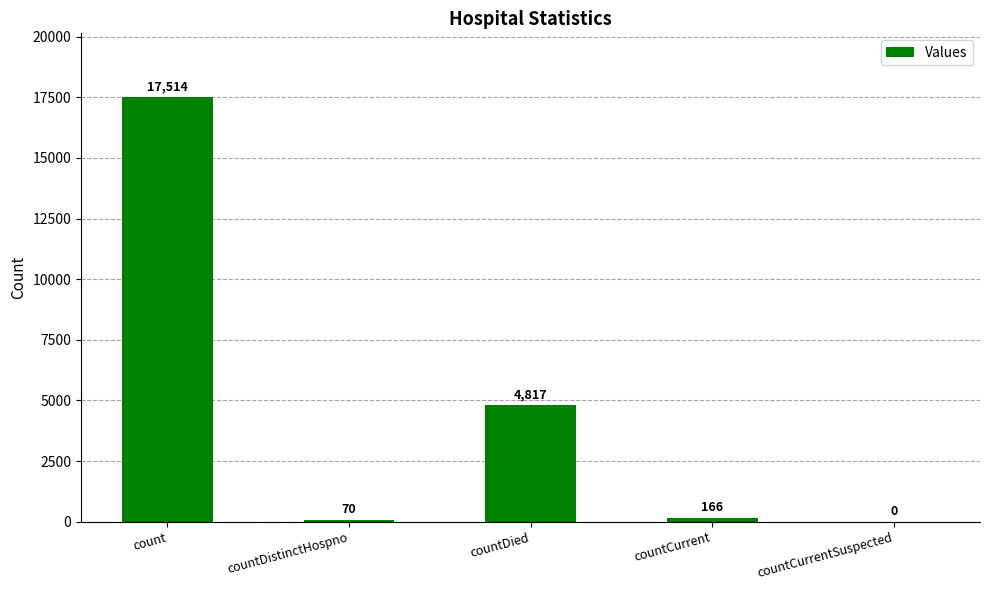

Reading left to right, list all the values displayed in this chart.

17514	70	4817	166	0